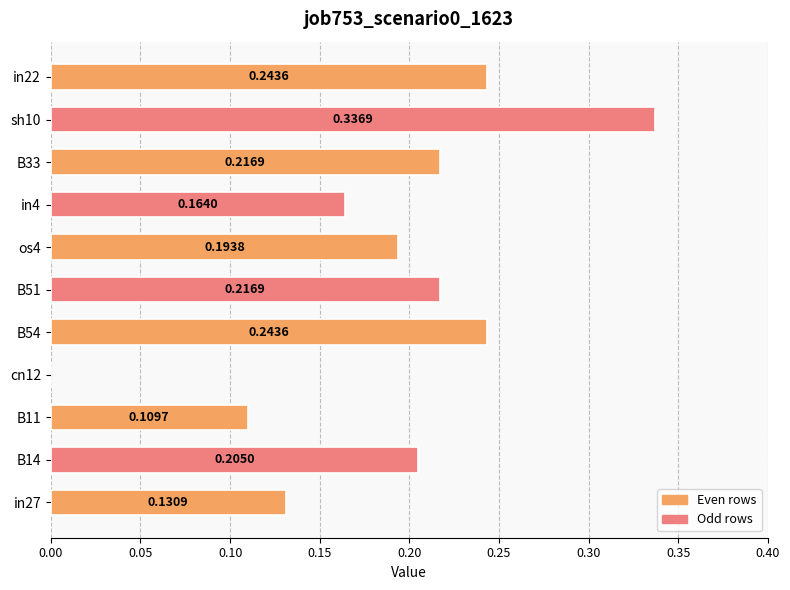

What is the sum of all values?

2.1